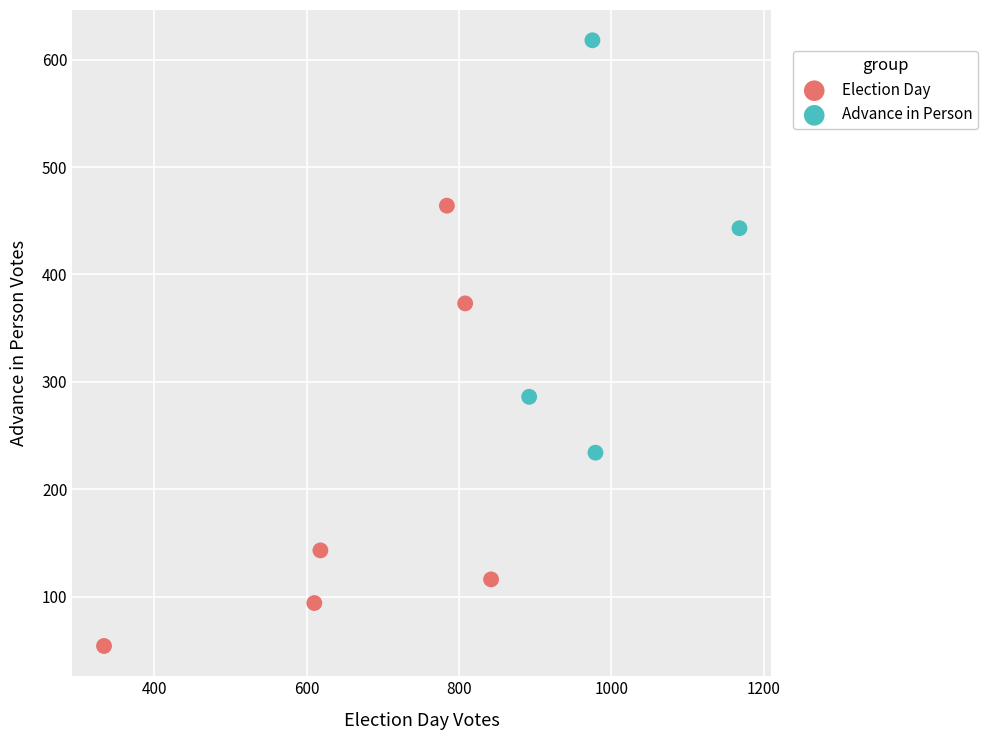

Which series has the widest spread of Y values?

Election Day